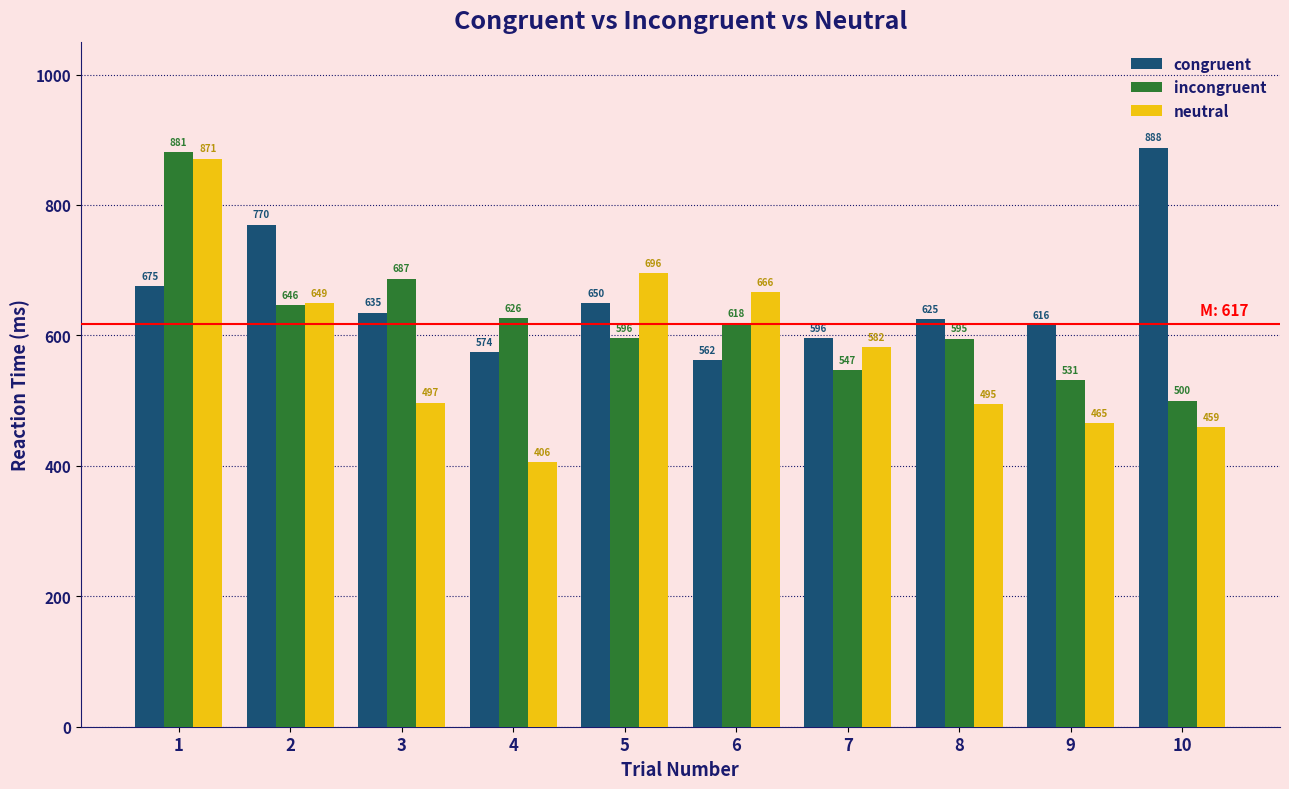

What is the average value of the neutral series?

579